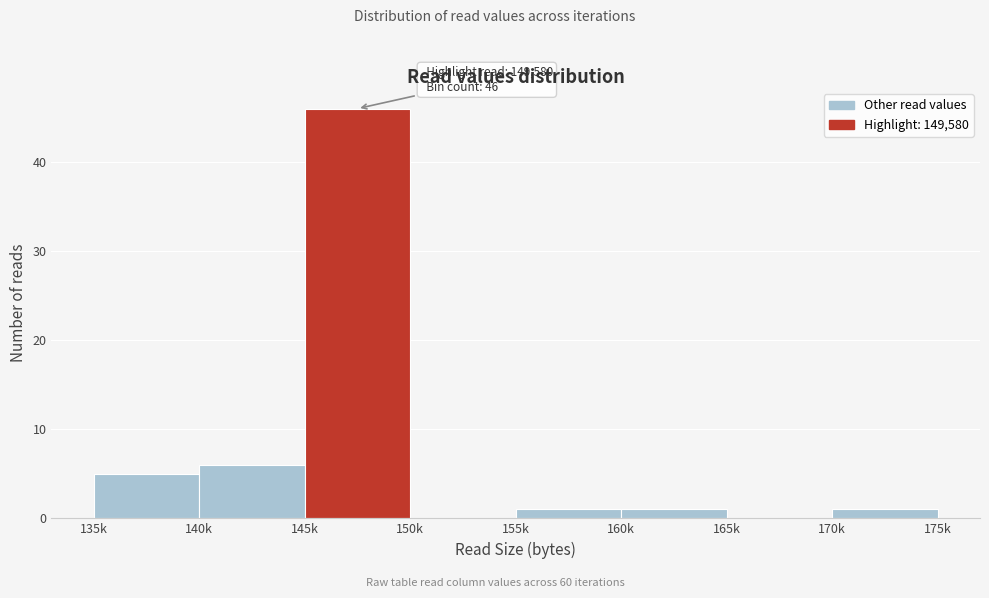

Reading right to left, list all the values displayed in this chart.

170k=1	165k=0	160k=1	155k=1	150k=0	145k=46	140k=6	135k=5